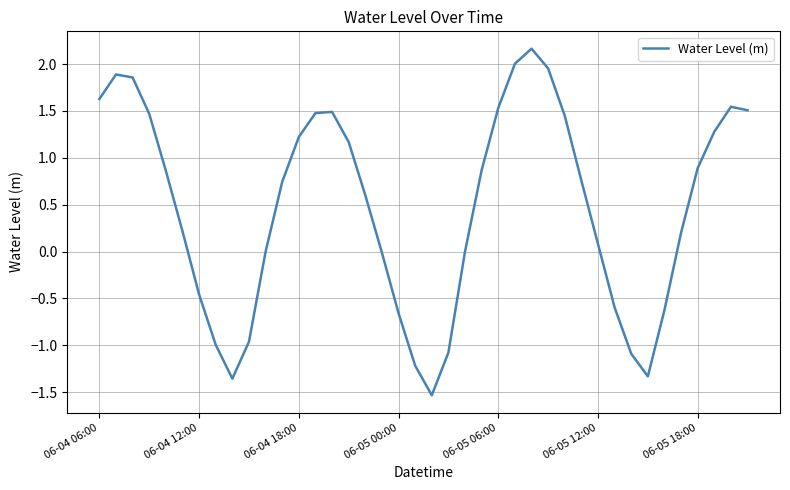

True or false: the data has more than 1 interior local peaks.

True